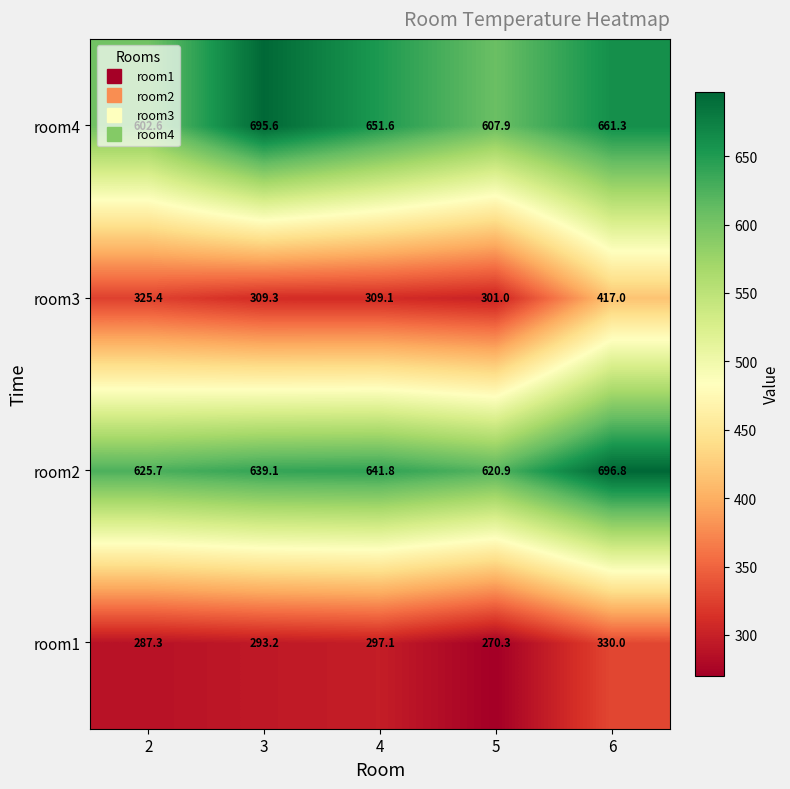

Is it true that room4 equals 411.8 at 6?

False